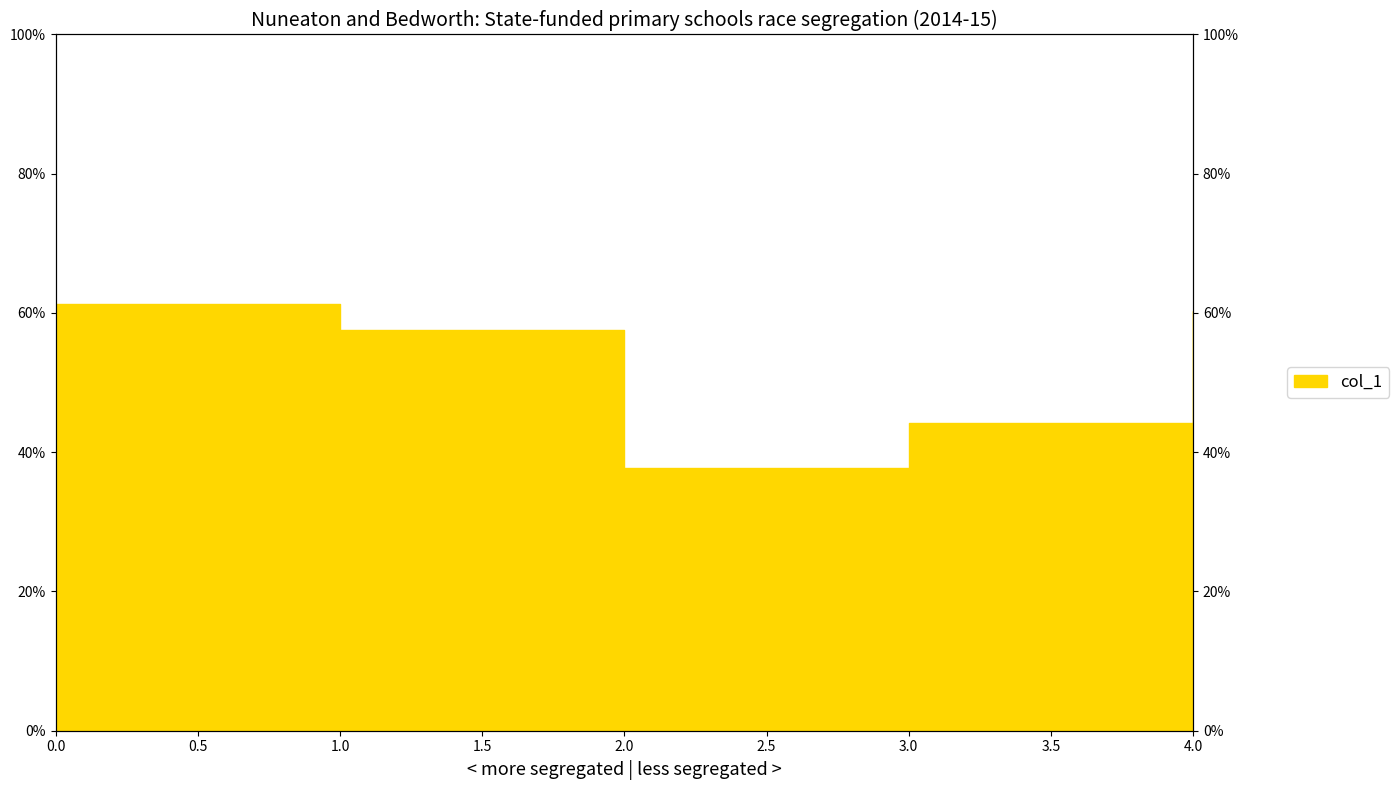

How many interior local valleys (lower than both neighbors) does the data have?

1